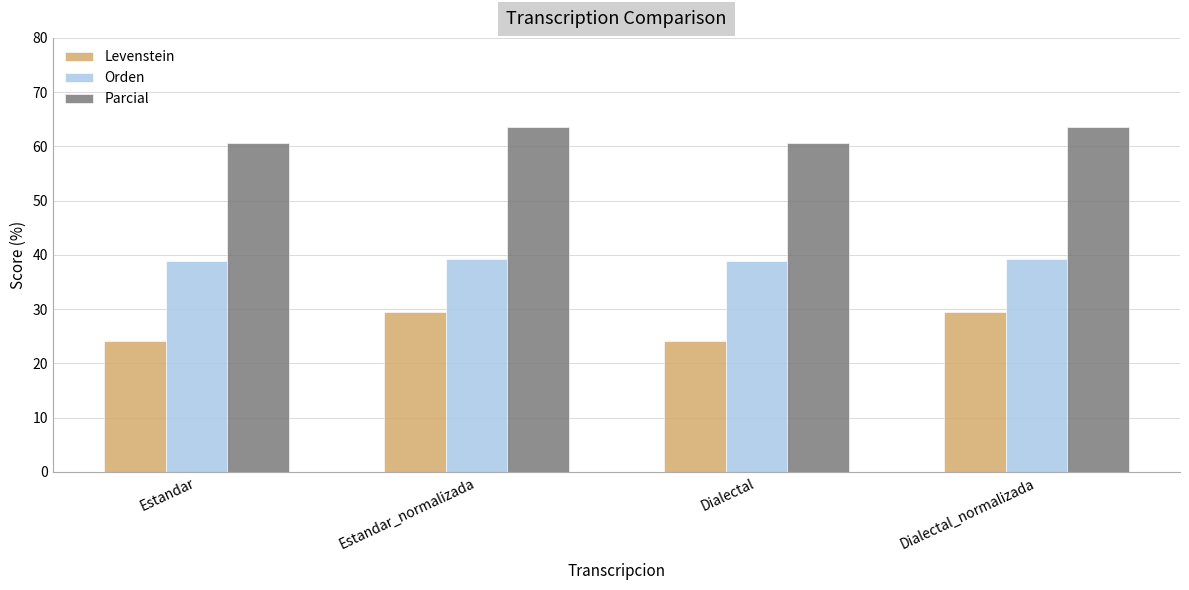

The value of Parcial at Estandar is 37.9. True or false?

False